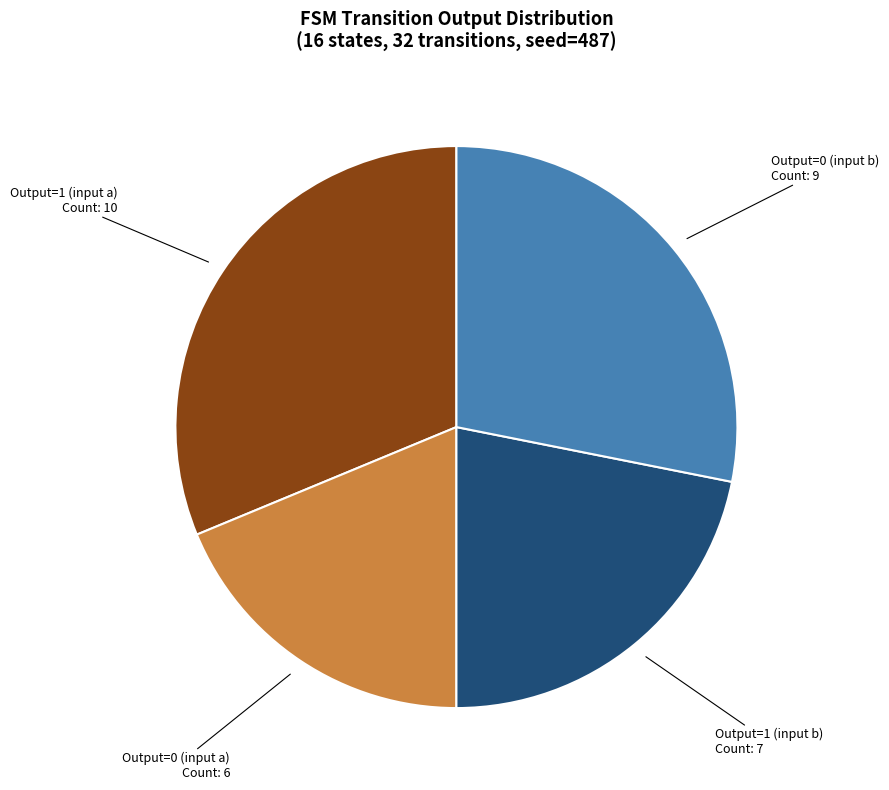

How many slices are in this pie chart?

4